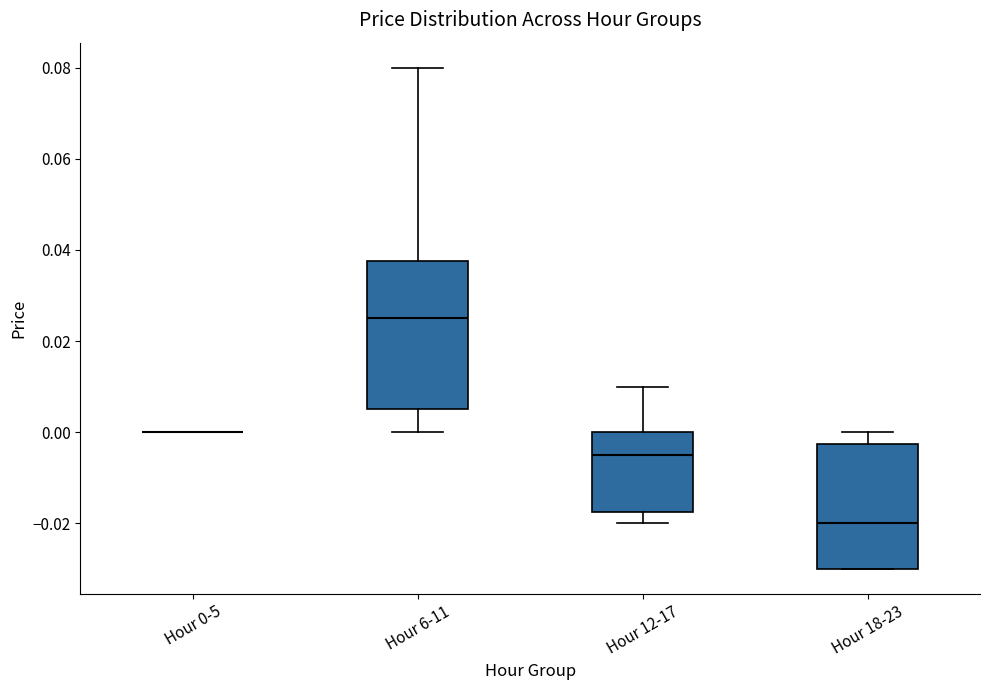

Reading left to right, transcribe this box plot: for each box, give where its median line is, the range the box spans, and where its two whiskers end, as read against the y-axis. The values are not printed on the chart, so give them approximately, as read against the axis.

Hour 0-5: box collapsed to a line at 0.000, whiskers 0.000 to 0.000
Hour 6-11: median 0.026, box 0.006 to 0.038, whiskers 0.000 to 0.080
Hour 12-17: median -0.004, box -0.018 to 0.000, whiskers -0.020 to 0.010
Hour 18-23: median -0.020, box -0.030 to -0.002, whiskers -0.030 to 0.000